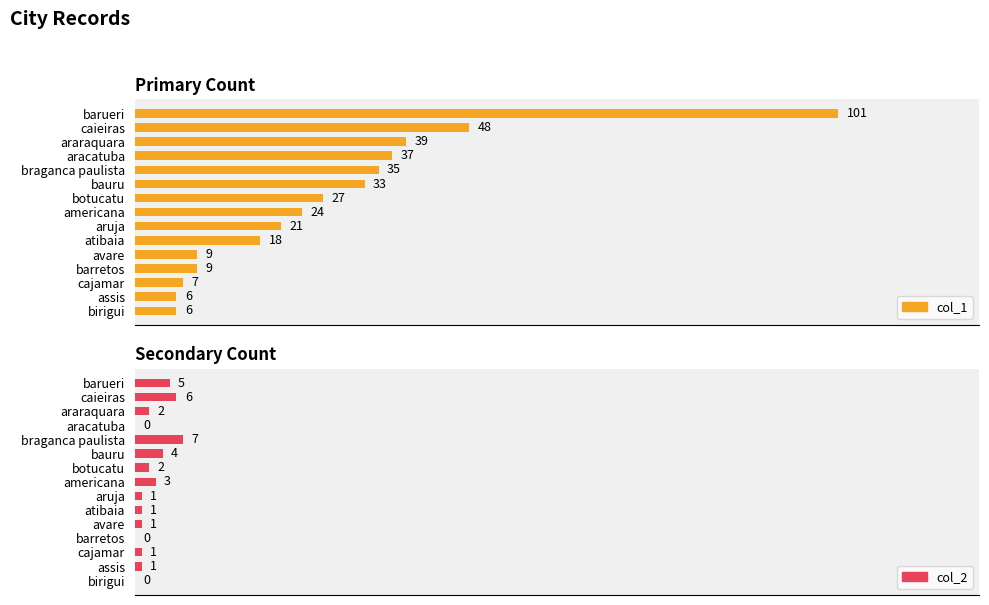

Which series has the largest range (max minus min)?

col_1